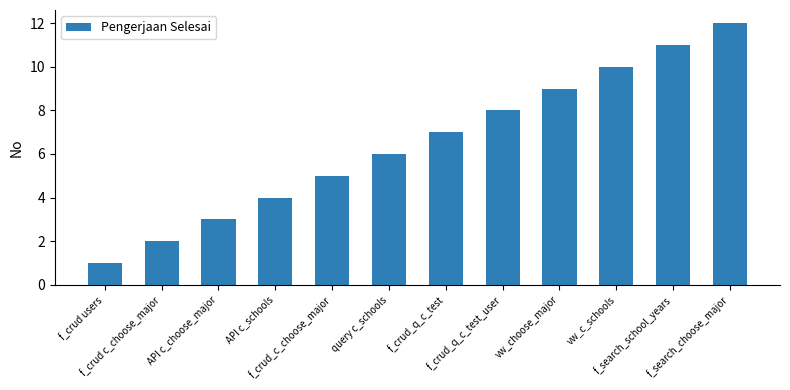

What position from the right is vw_choose_major?

4